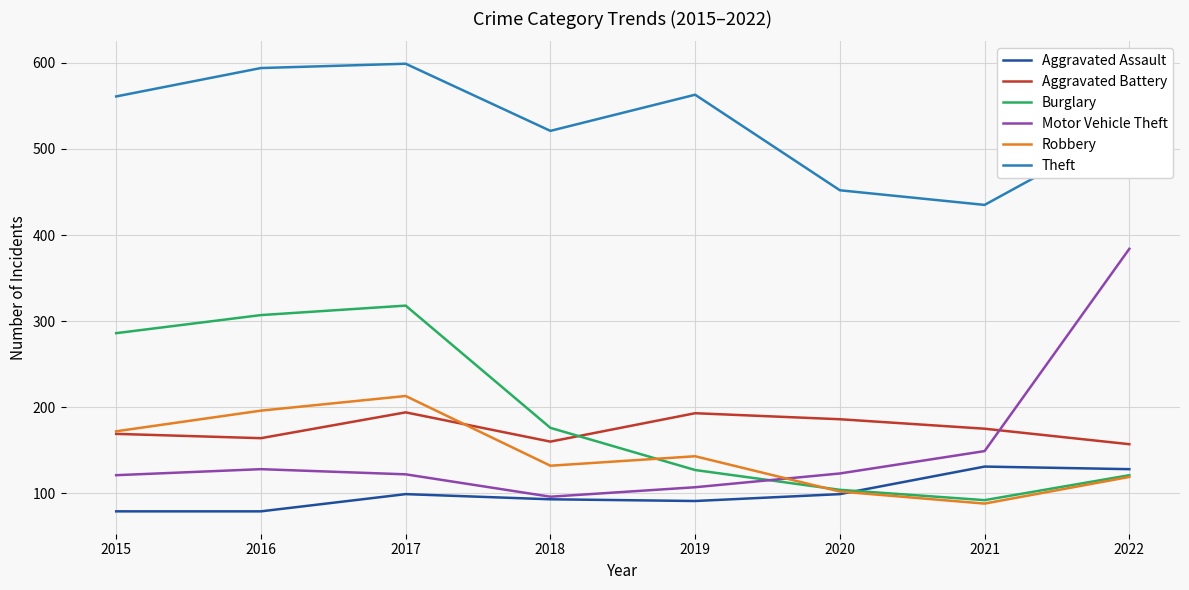

How many distinct data groups are displayed?

6